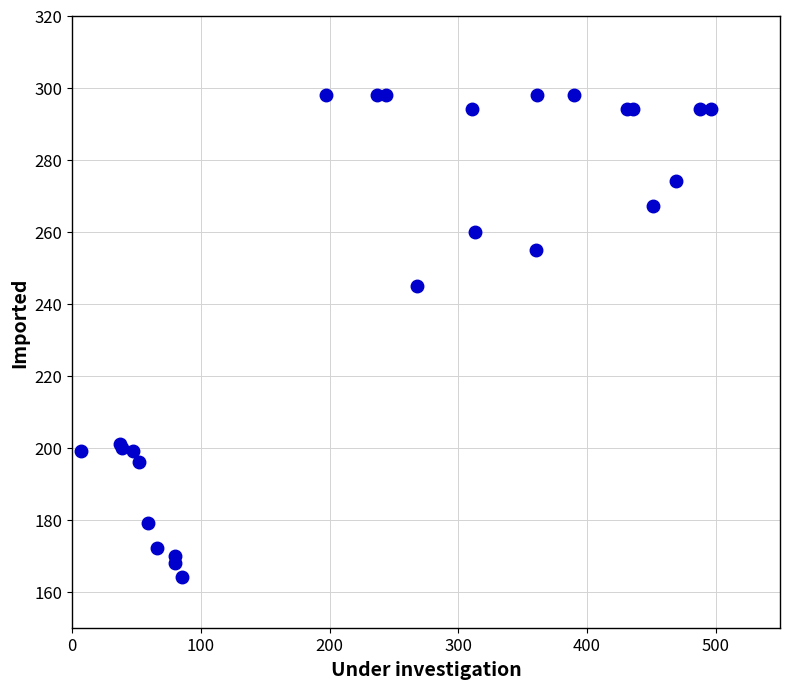

What Y value in the scatter plot is closest to 231?

245